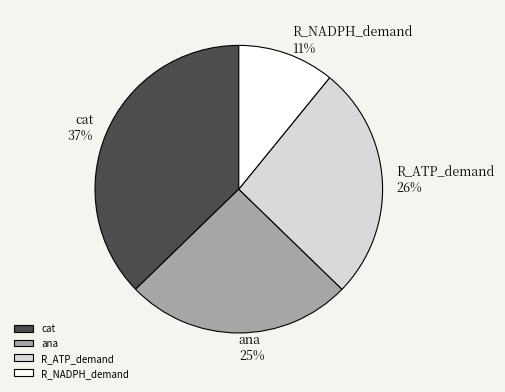

The R_NADPH_demand slice represents 25% of the pie. True or false?

False